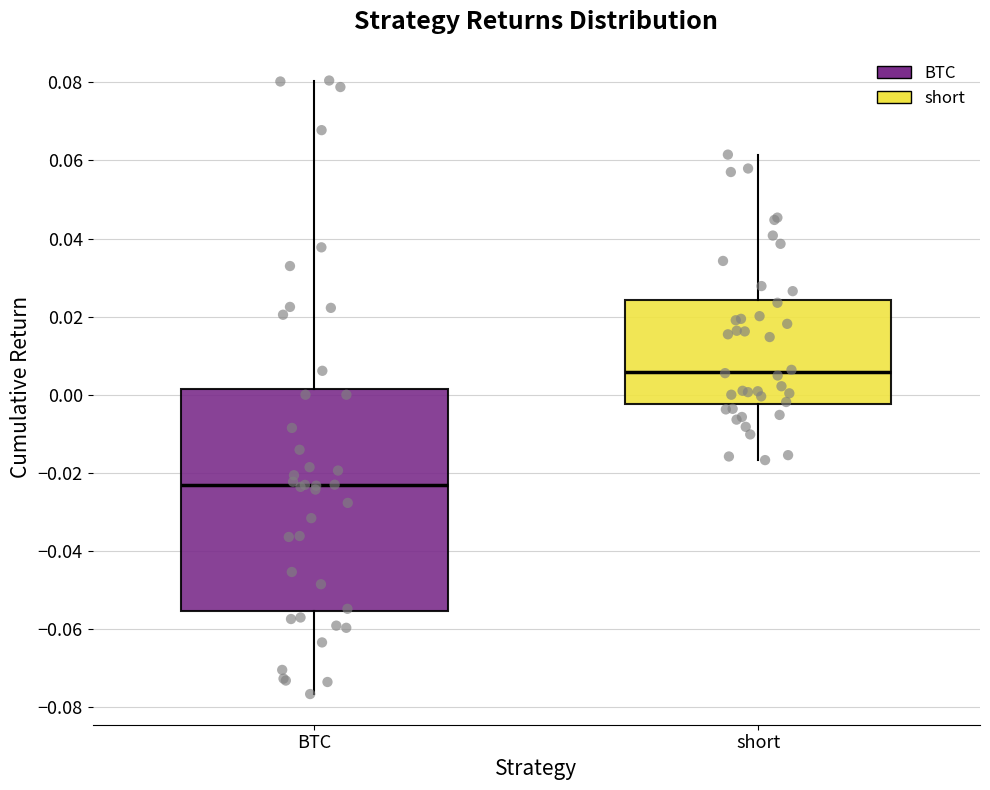

Reading left to right, read every box against the y-axis: the position of its median line, the range the box covers, and the ends of its whiskers. The values are not printed on the chart, so give them approximately, as read against the axis.

BTC: median -0.024, box -0.056 to 0.002, whiskers -0.076 to 0.080
short: median 0.006, box -0.002 to 0.024, whiskers -0.016 to 0.062